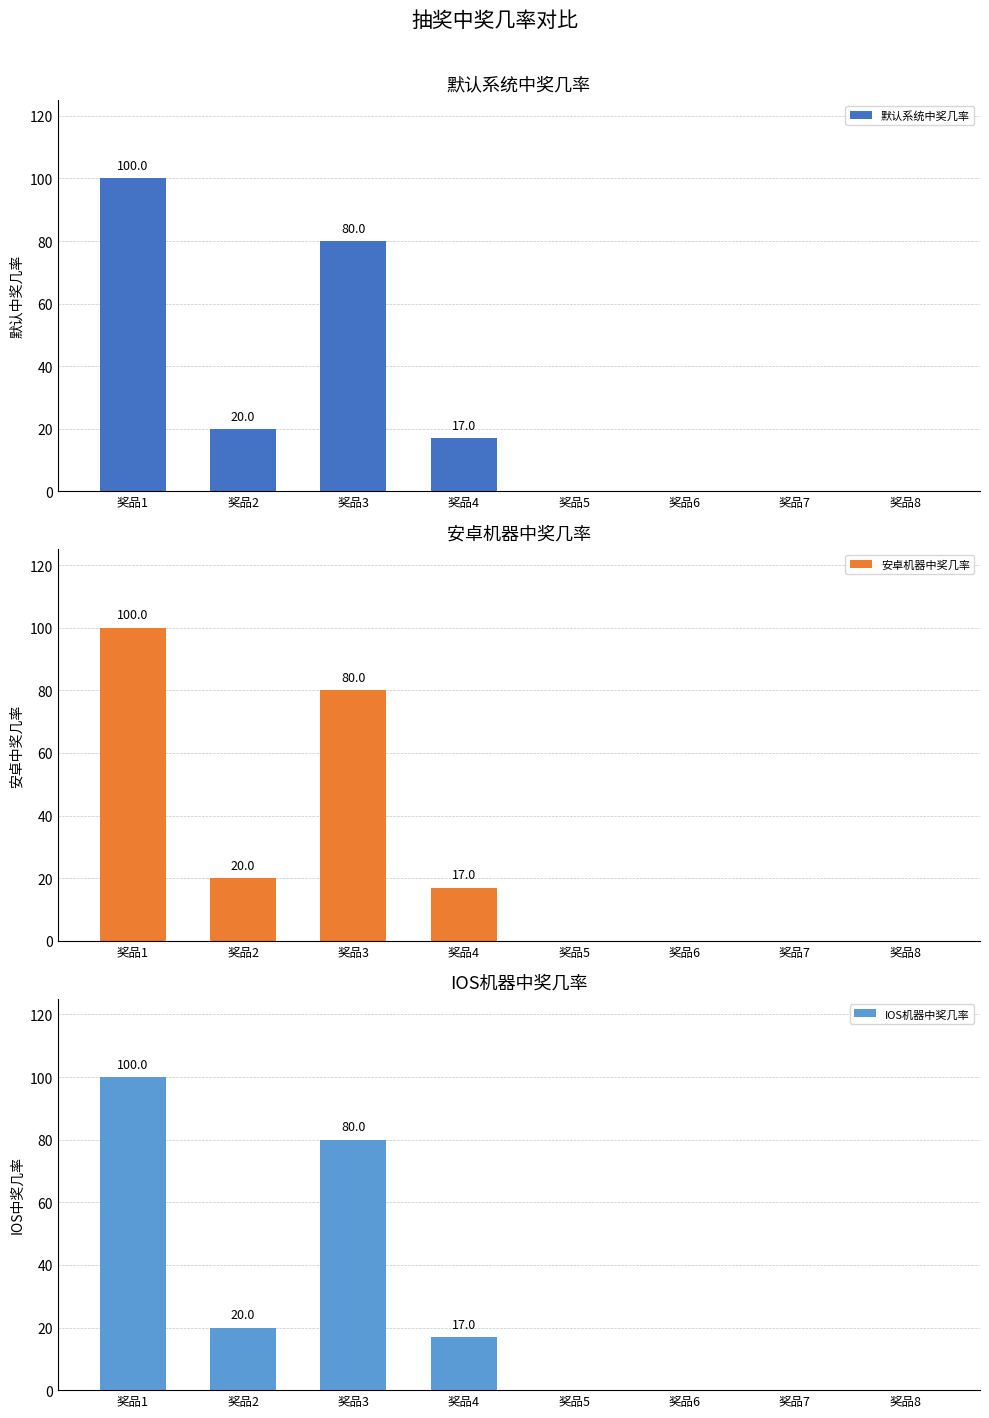

At which label is 默认系统中奖几率 closest to 50?

奖品2